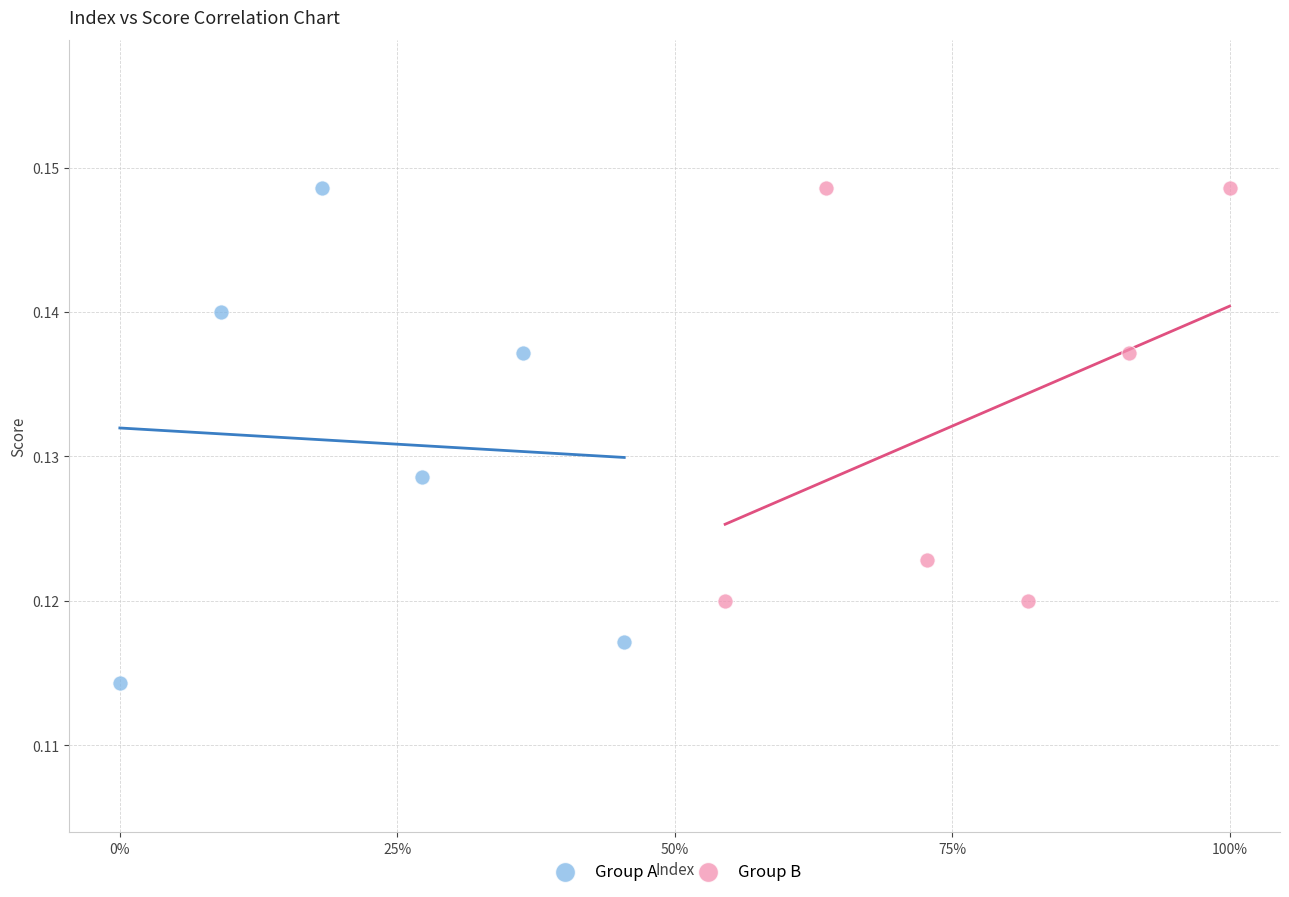

Which series has the largest Y range (max minus min)?

Group A